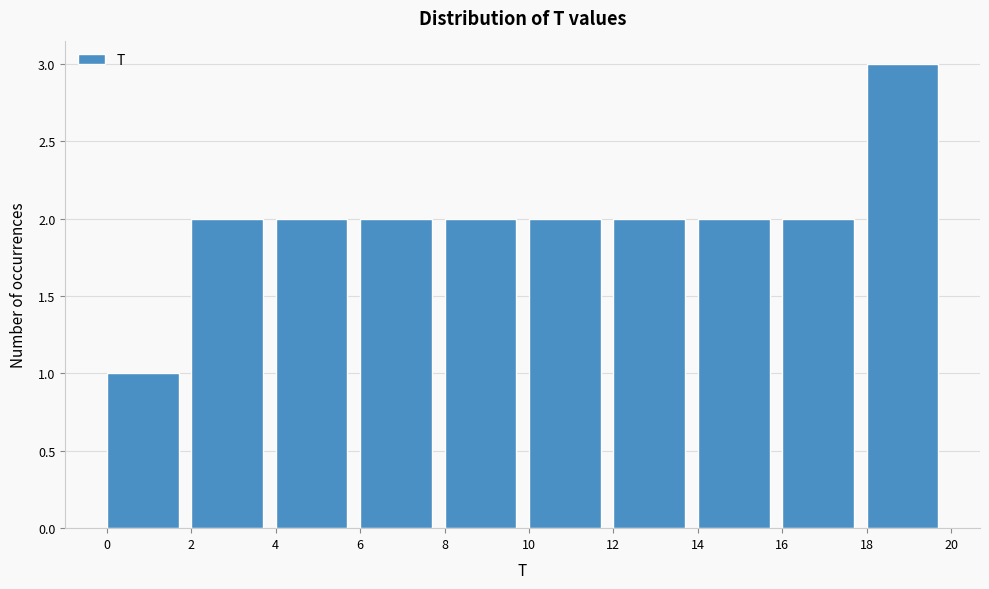

Reading left to right, list every bar in this chart as the range it spans on the x-axis followed by its height. The values are not printed on the chart, so give them approximately, as read against the axis.

0 to 2: 1
2 to 4: 2
4 to 6: 2
6 to 8: 2
8 to 10: 2
10 to 12: 2
12 to 14: 2
14 to 16: 2
16 to 18: 2
18 to 20: 3